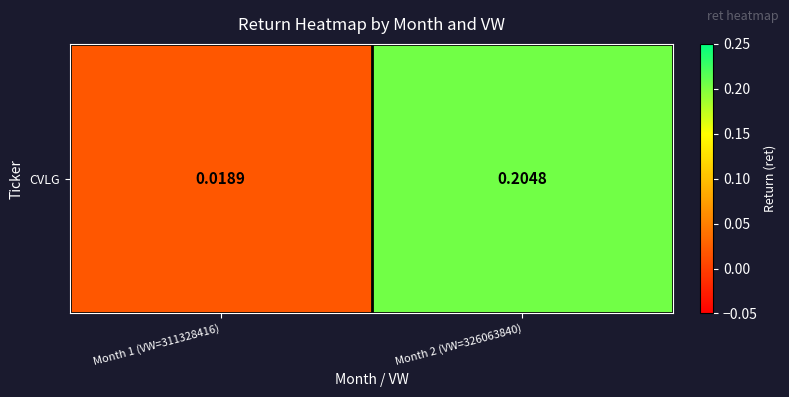

List the labels in order of value, smallest first.

Month 1 (VW=311328416), Month 2 (VW=326063840)